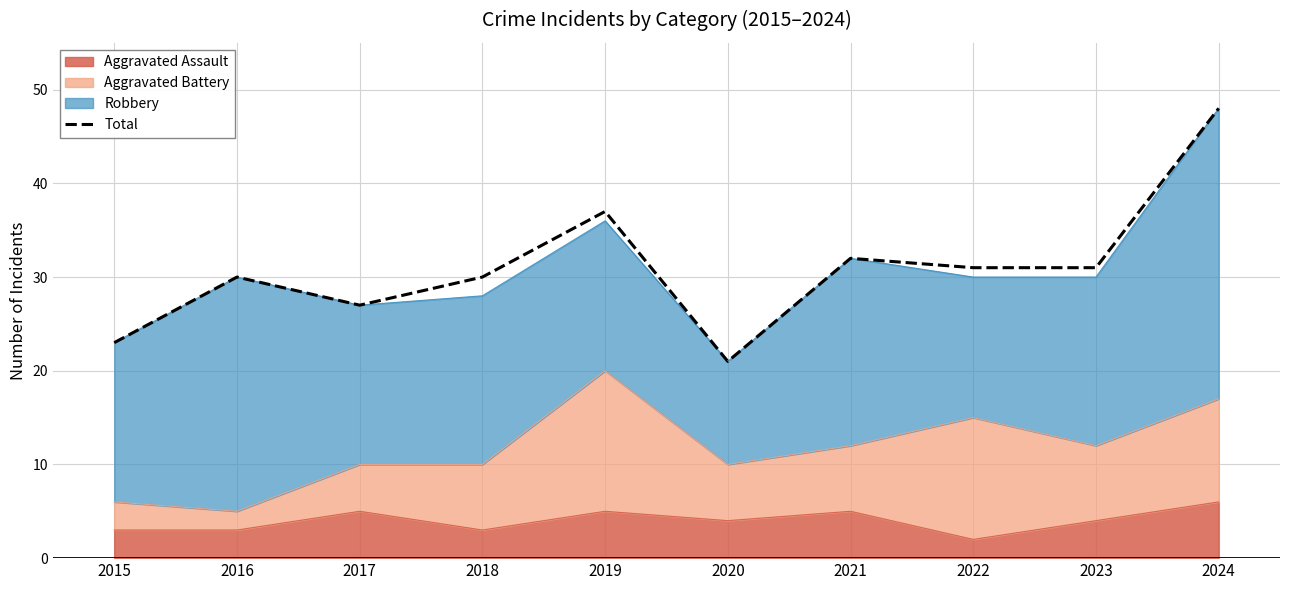

Reading left to right, extract all data points from this chart.

2015=23	2016=30	2017=27	2018=30	2019=37	2020=21	2021=32	2022=31	2023=31	2024=48